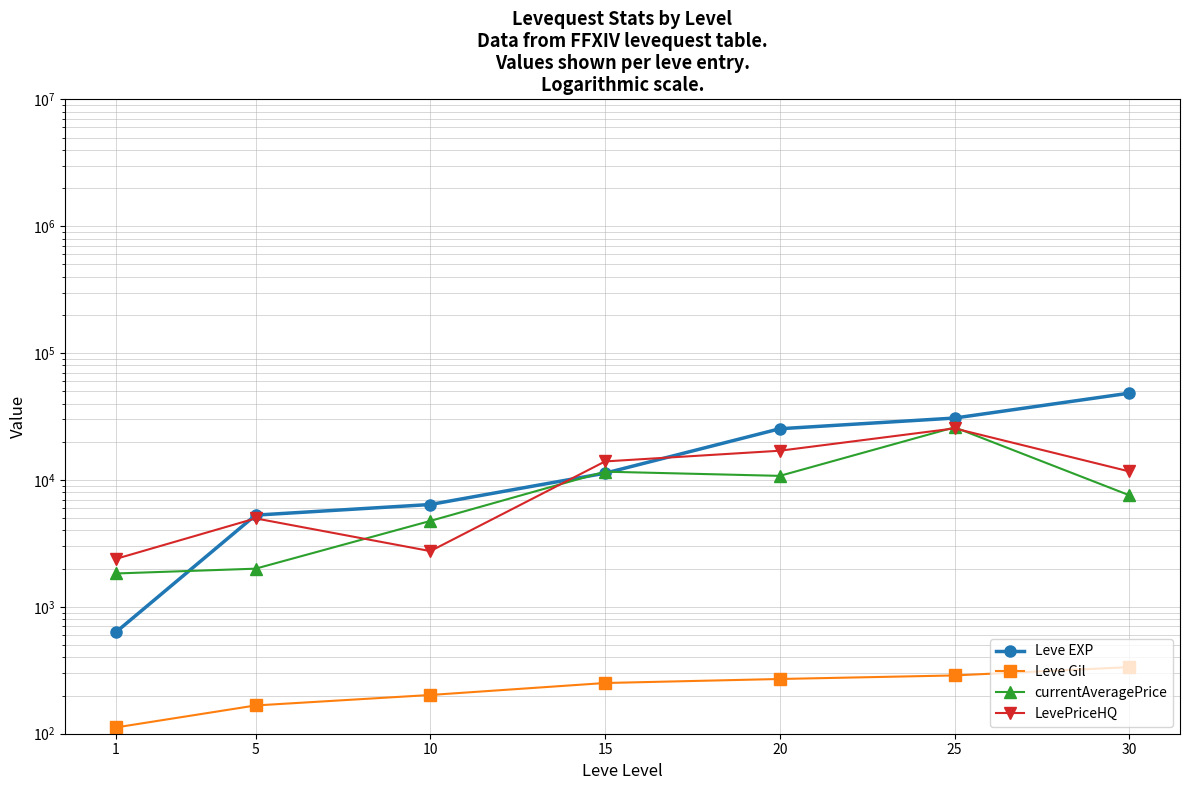

Which label corresponds to the smallest value in the chart?

1